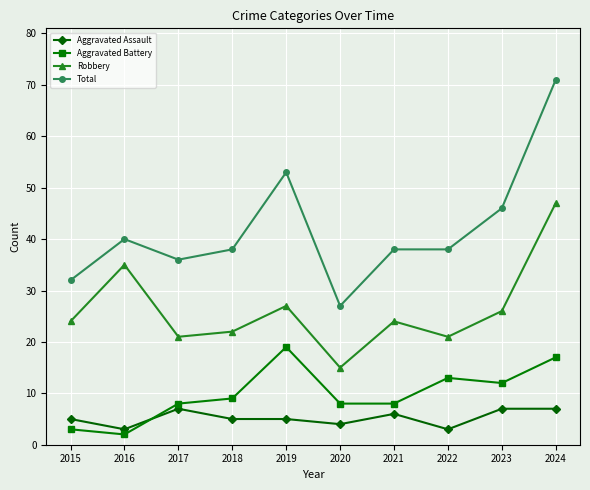

At how many categories does at least one series exceed 63?

1